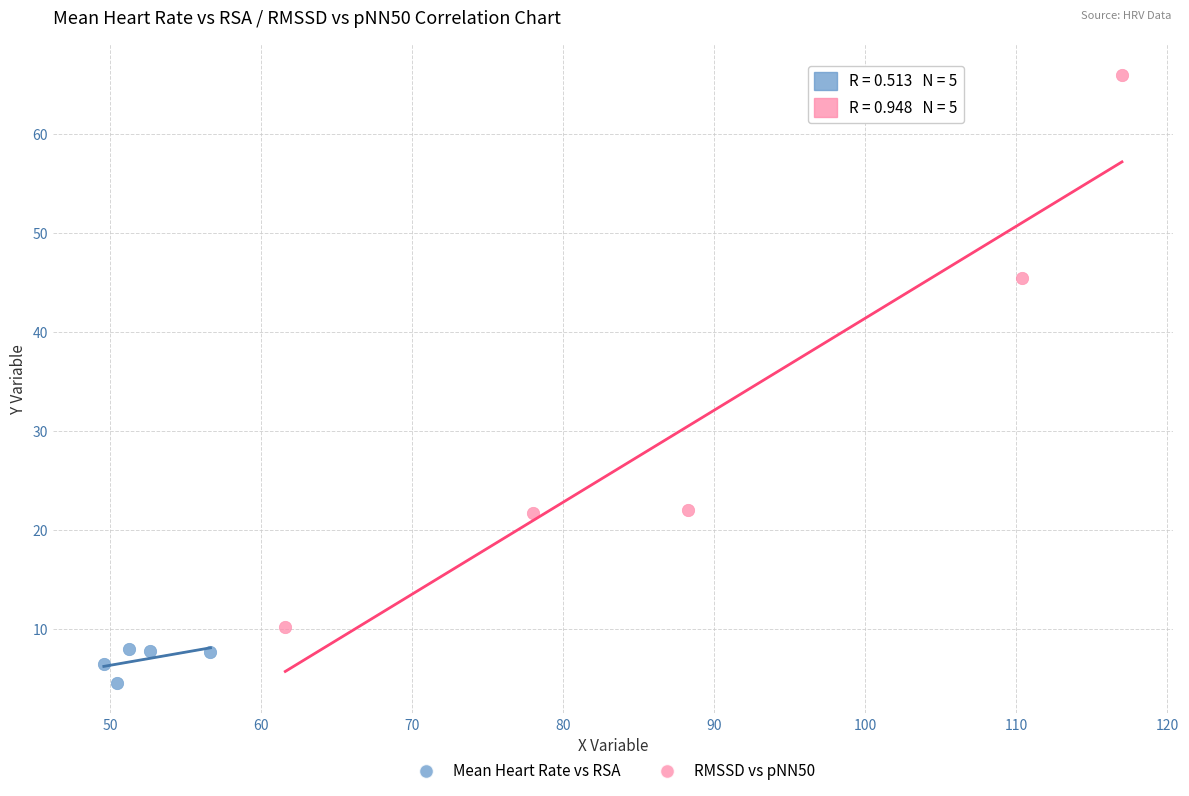

What are all the series names shown in the legend?

Mean Heart Rate vs RSA, RMSSD vs pNN50